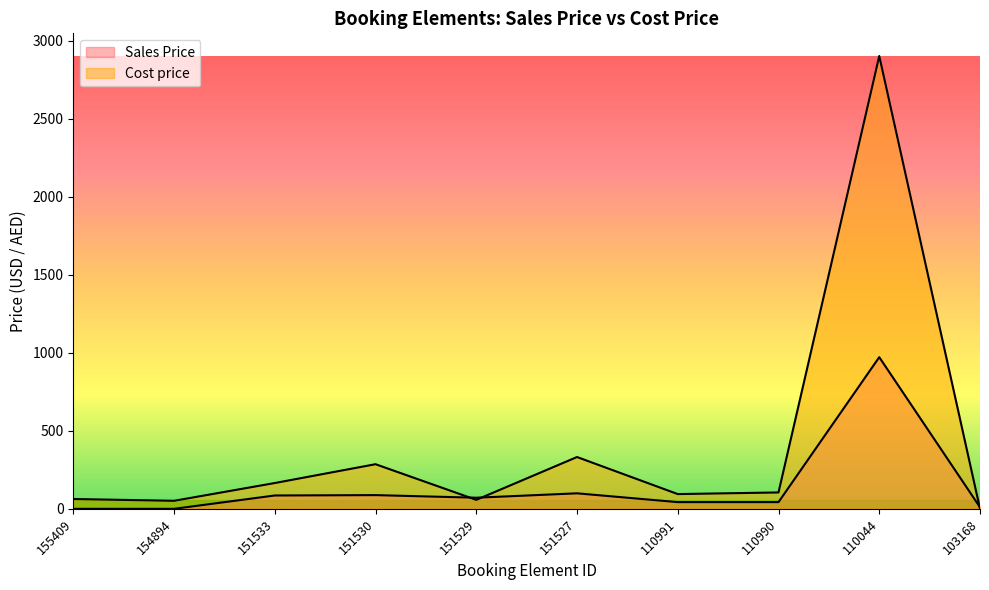

Between 110044 and 110991, which is larger?

110044